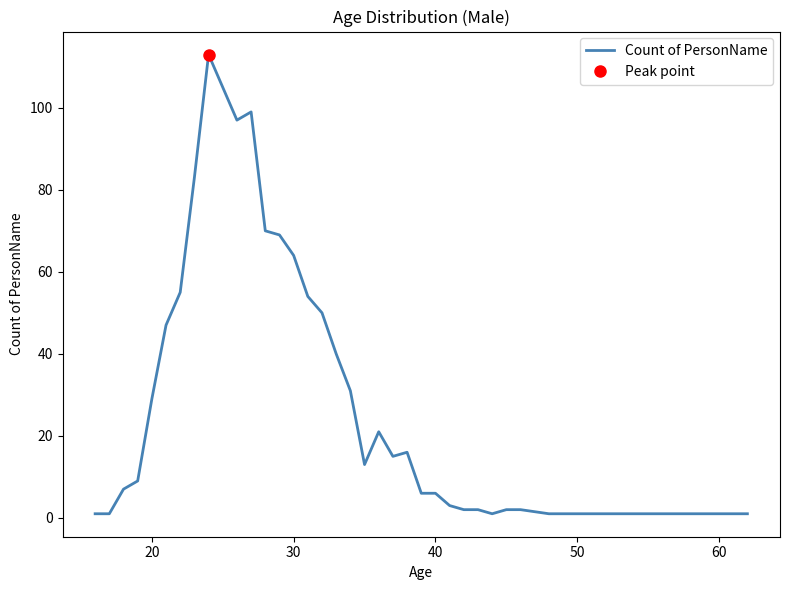

Count the number of data series in this chart.

1